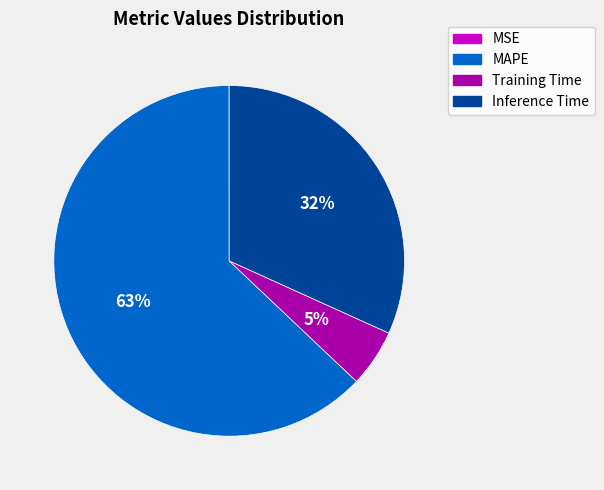

Is MAPE the majority of the pie?

Yes